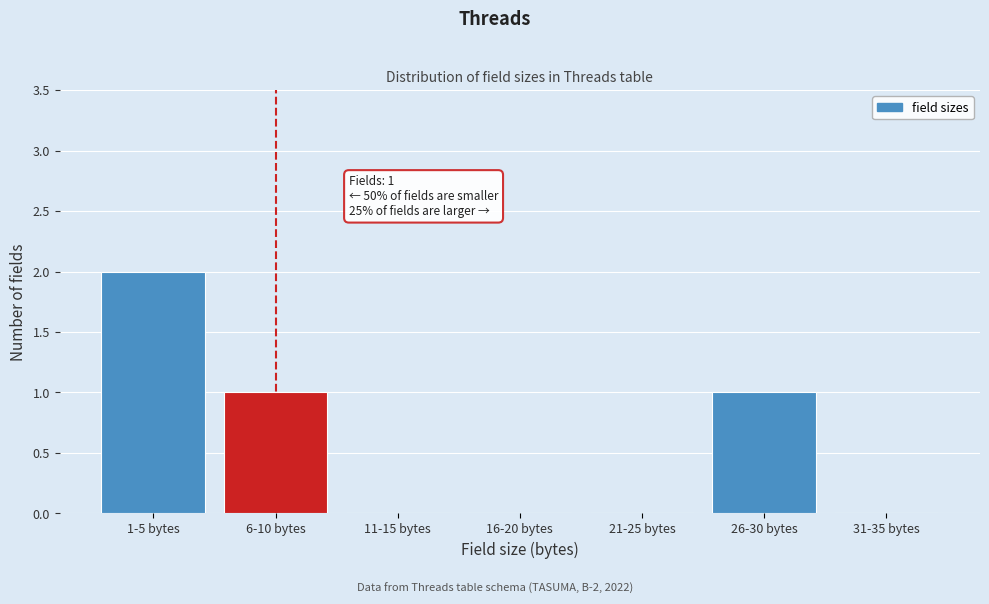

Reading left to right, extract all data points from this chart.

1-5 bytes=2	6-10 bytes=1	11-15 bytes=0	16-20 bytes=0	21-25 bytes=0	26-30 bytes=1	31-35 bytes=0